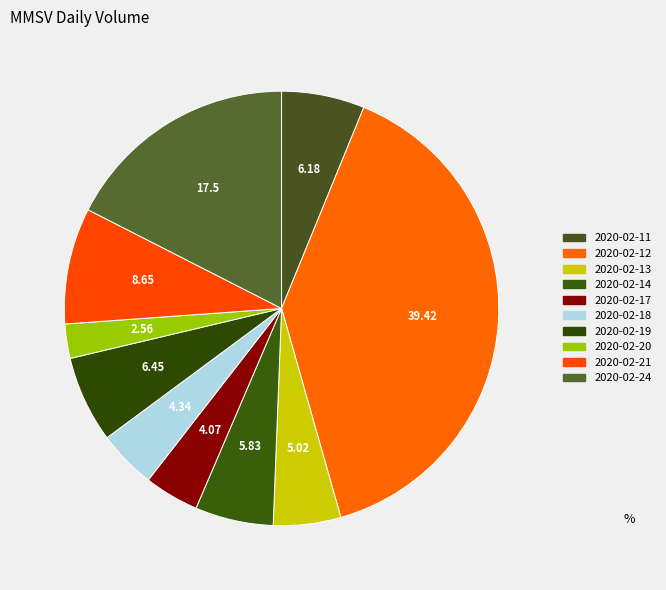

To the nearest percent, what is the combined percentage of 2020-02-20 and 2020-02-19?

9%